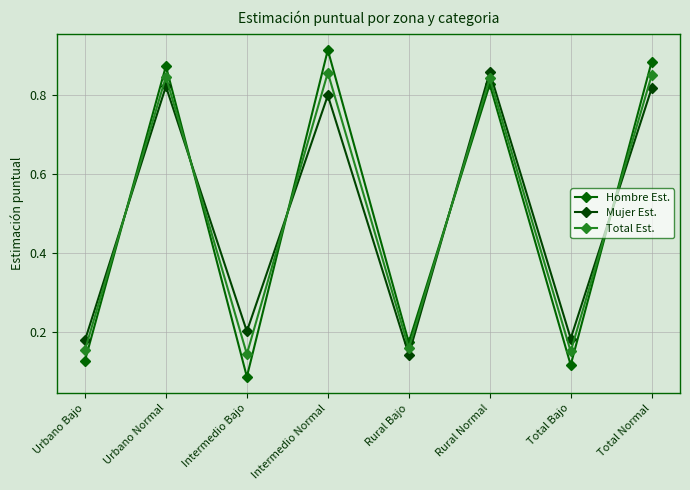

What is the value of the Hombre Est. point at the 1st from the left?

0.1